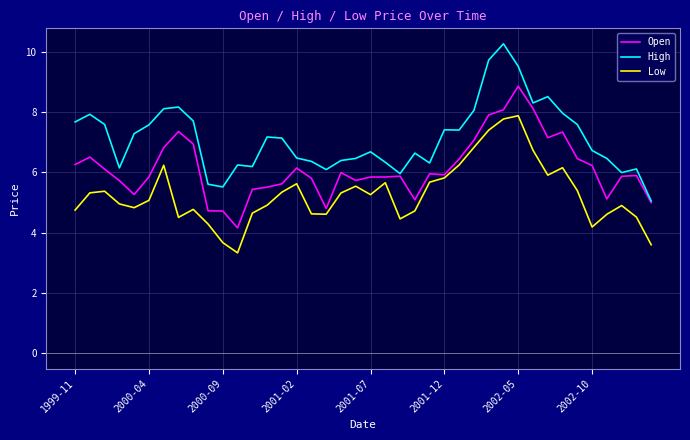

True or false: High and Low cross at least once.

False